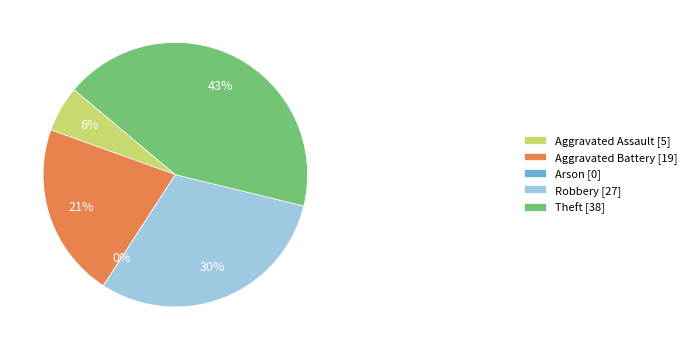

To the nearest percent, what is the difference between the Aggravated Assault and Theft slice percentages?

37%